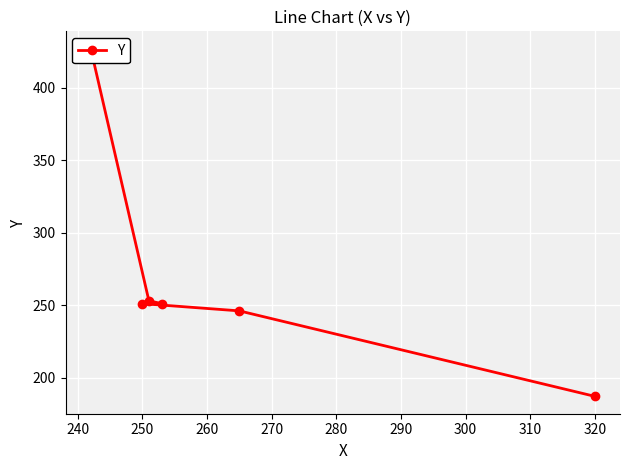

What is the greatest value displayed?

427